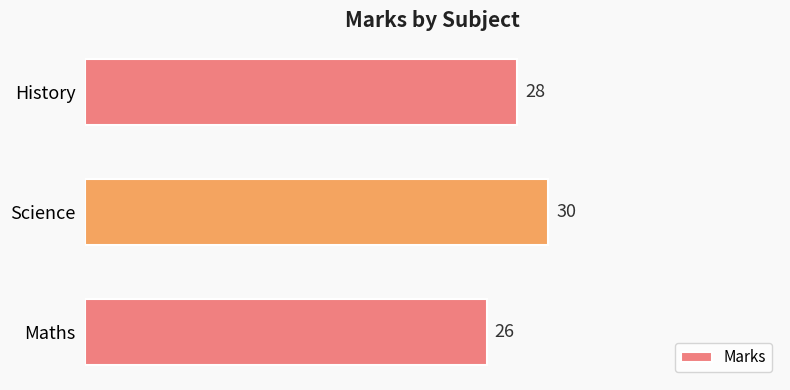

What is the minimum value shown in the chart?

26